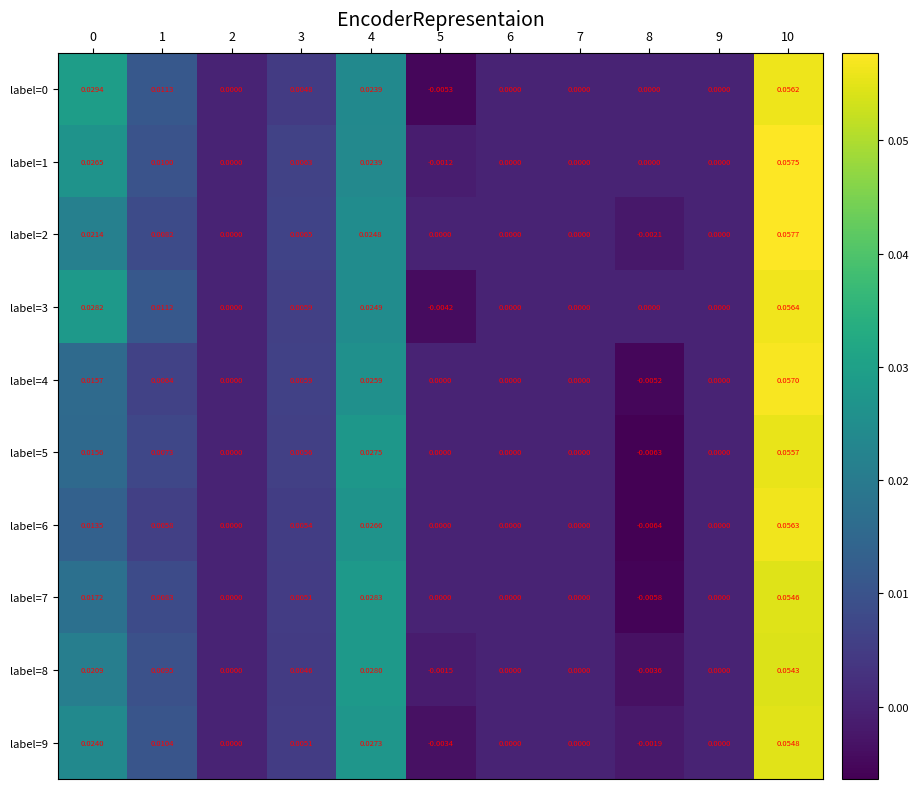

Is the value of label=8 at 7 greater than the value of label=9 at 8?

Yes